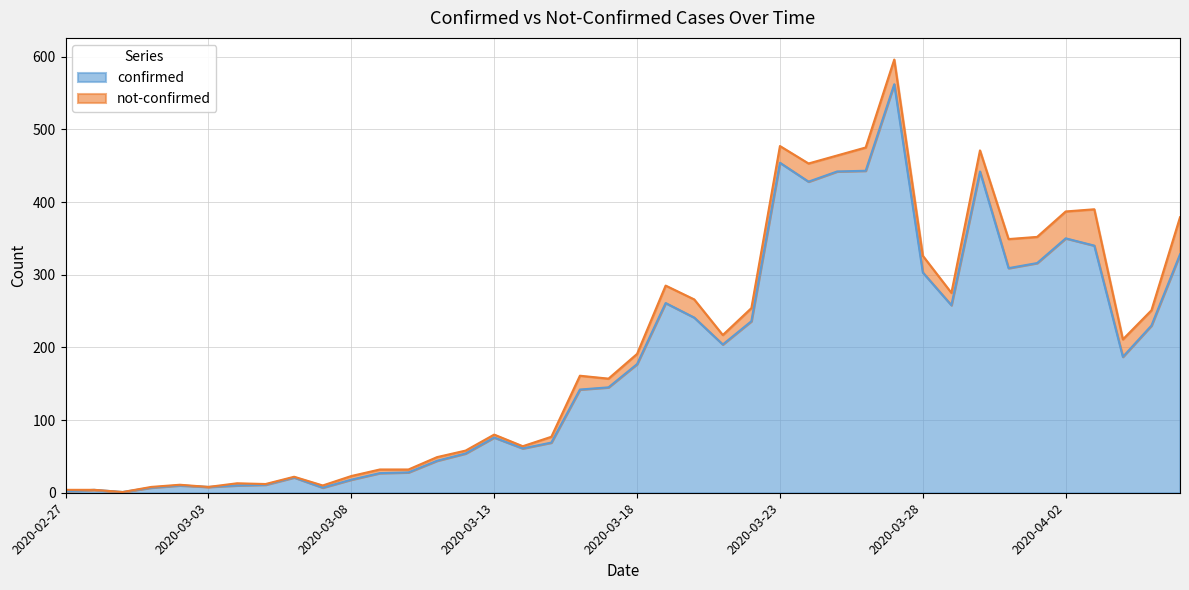

True or false: the data shows 328 at 2020-04-06.

True